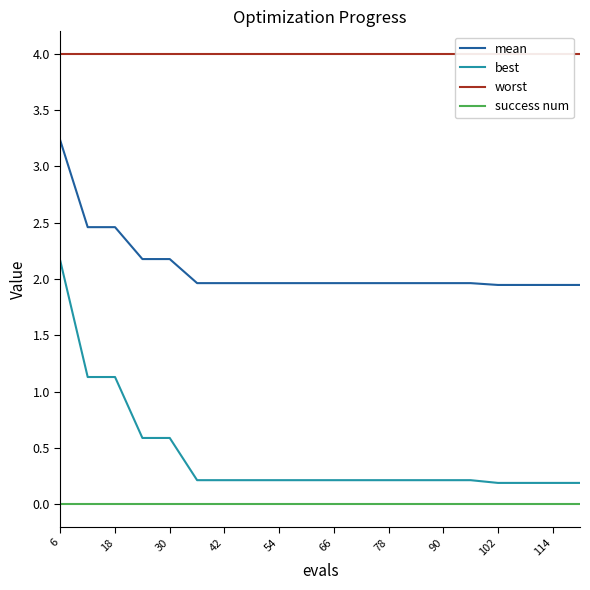

Which series has the largest total across all categories?

worst